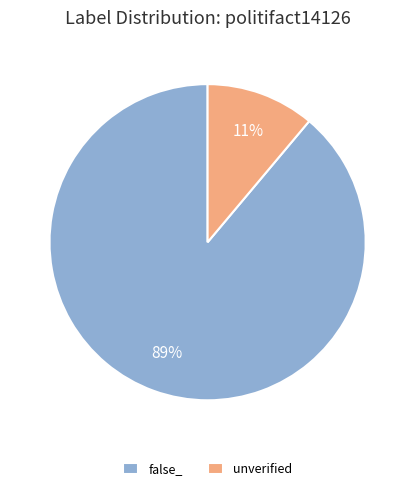

Between unverified and false_, which is larger?

false_